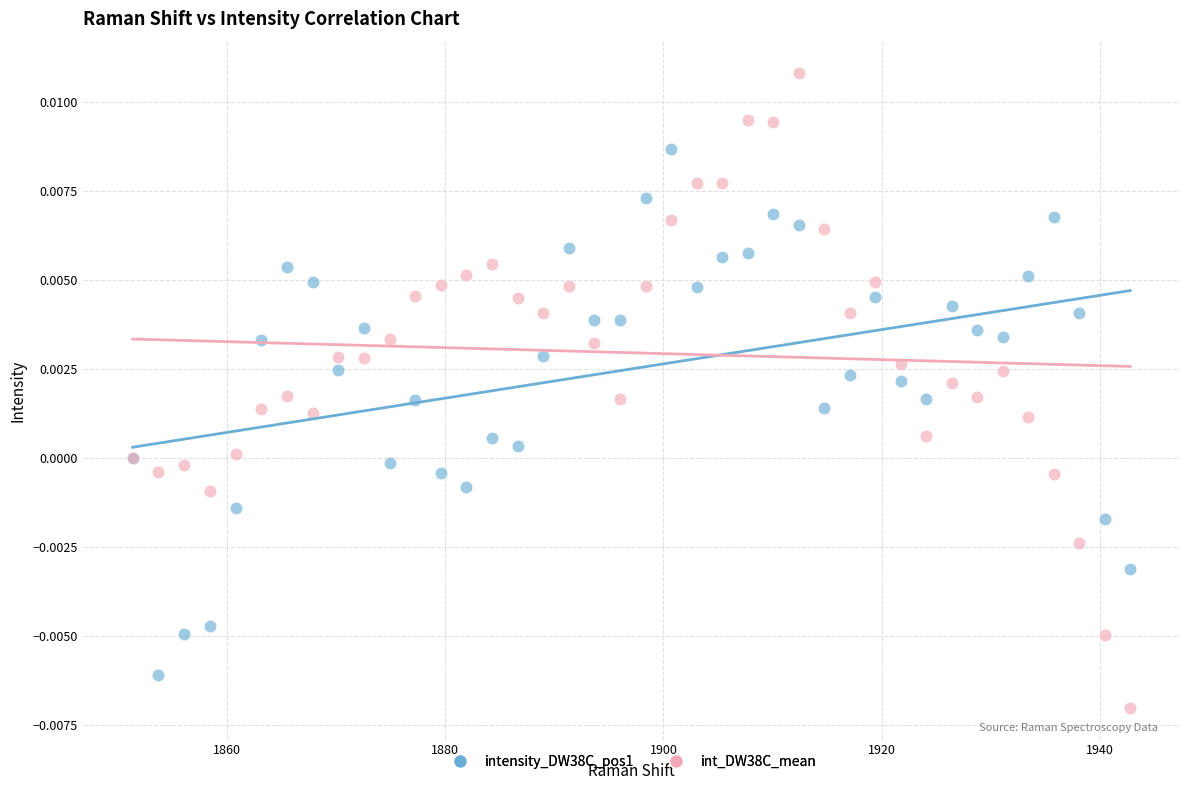

Which series has the largest Y range (max minus min)?

int_DW38C_mean